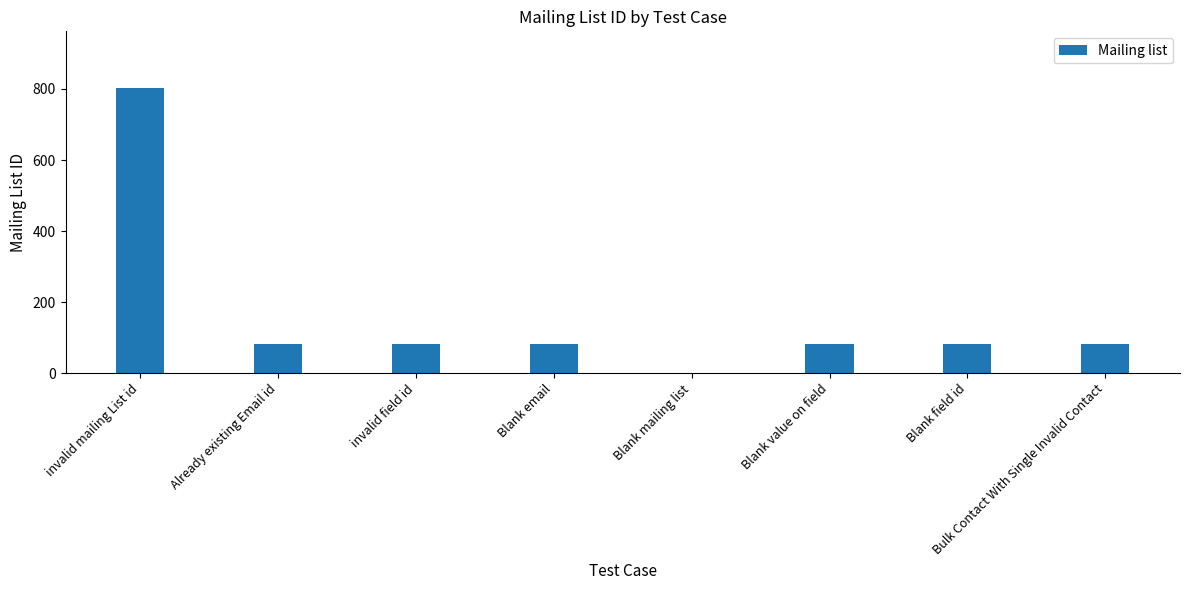

What is the sum of all values?

1294